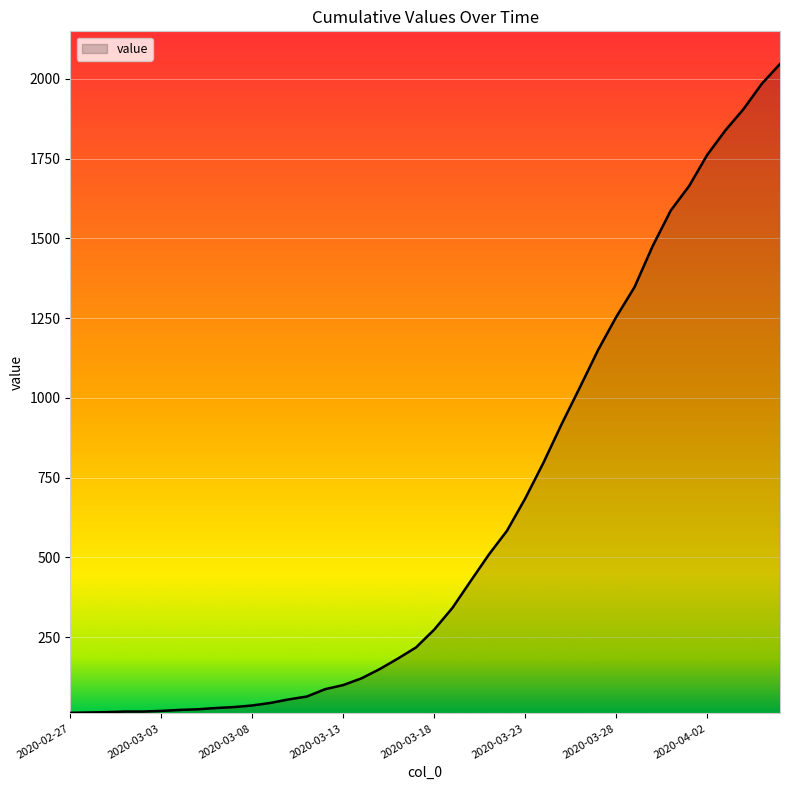

Does the chart have visible grid lines?

Yes